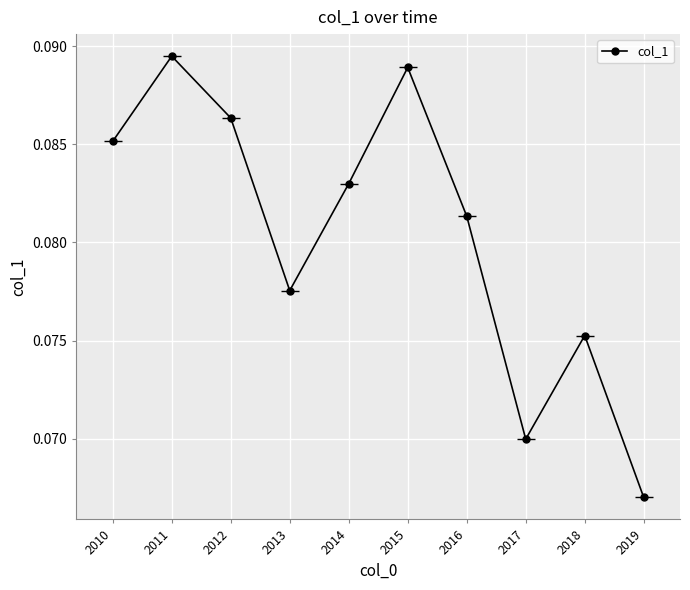

How many interior local peaks (higher than both neighbors) does the data have?

3